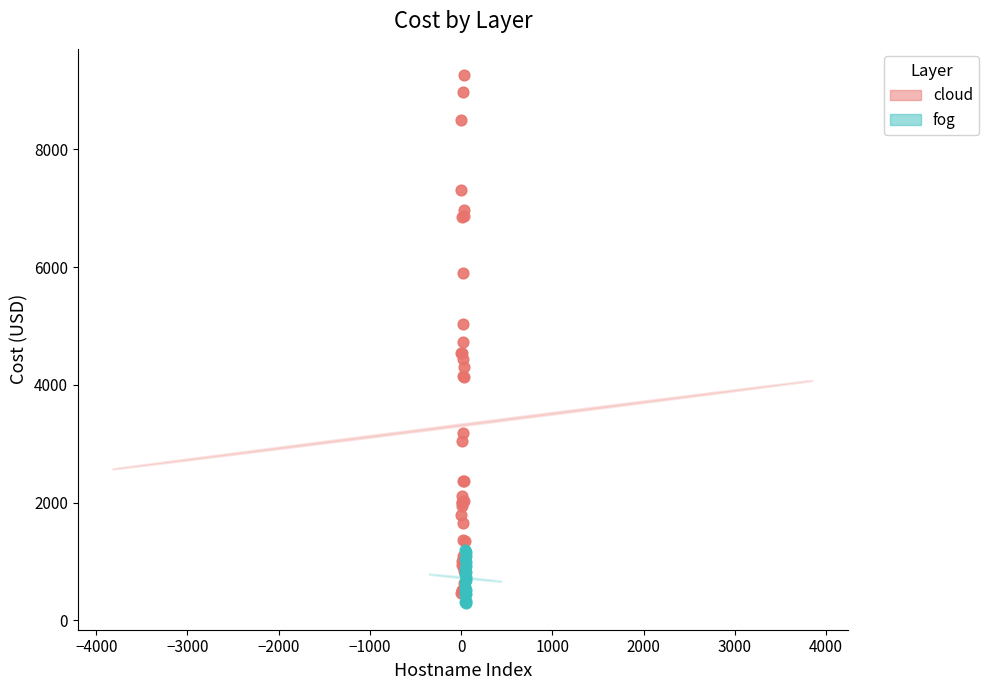

Which series contains the highest Y value?

cloud